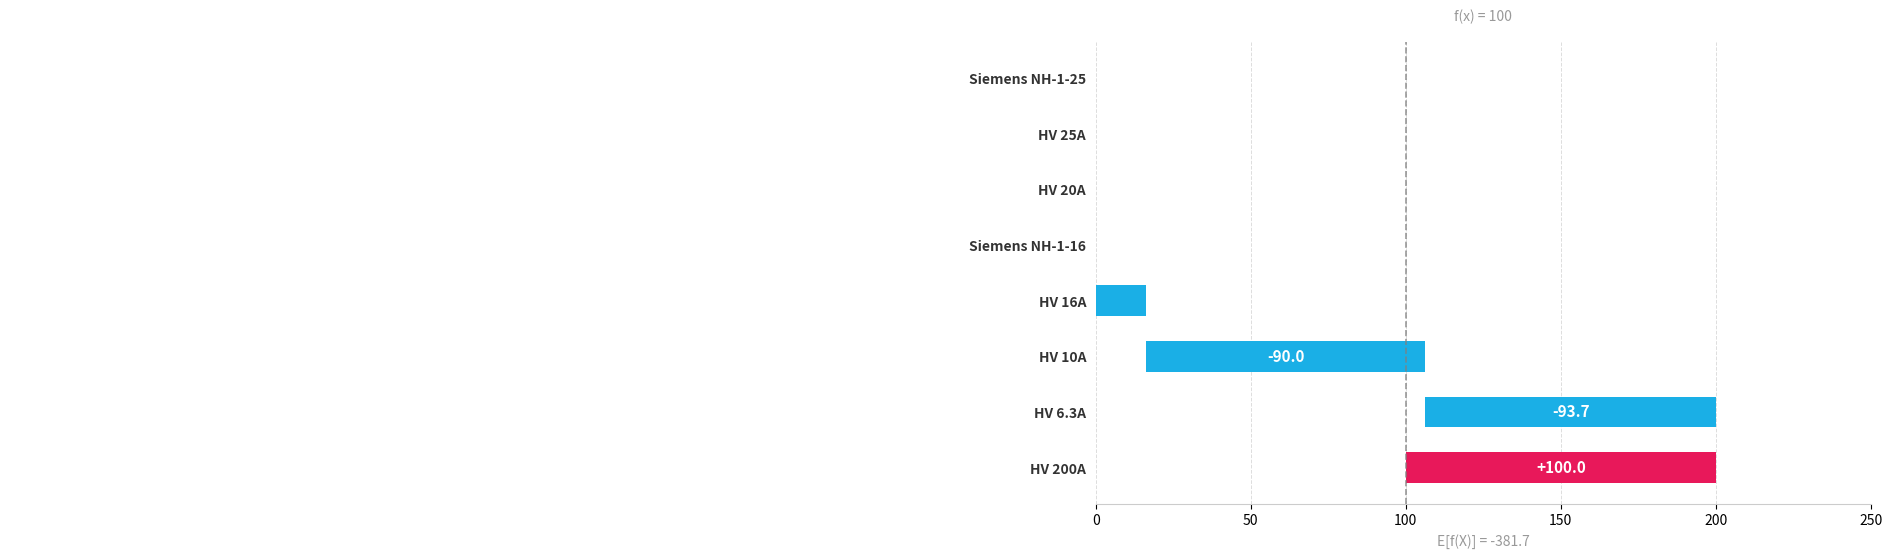

The chart shows a value of 90.0 at HV 10A. True or false?

True